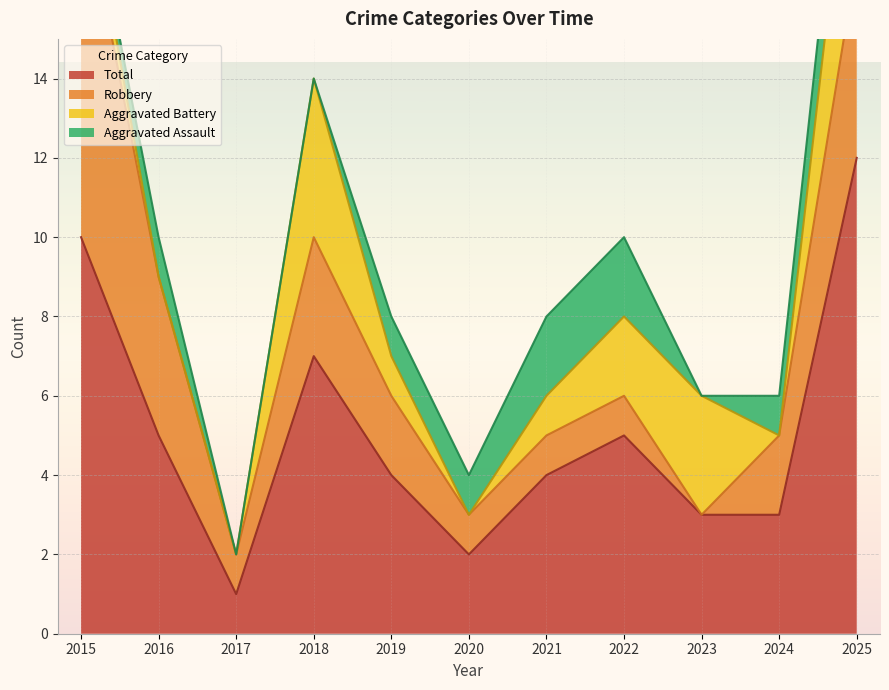

True or false: Aggravated Assault has a value of 1 at 2019.

True